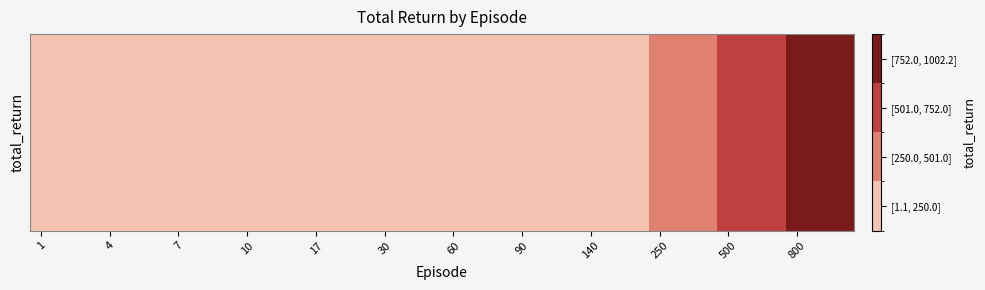

Reading left to right, extract all data points from this chart.

1.1	2.2	3.2	4.3	5.3	6.3	7.3	8.3	9.3	10.3	12.4	14.4	17.5	20.6	25.8	30.8	41.1	51.2	61.4	71.4	81.4	91.5	101.5	121.5	141.5	171.7	201.7	251.7	301.7	401.8	501.9	602.0	702.1	802.1	902.2	1002.2